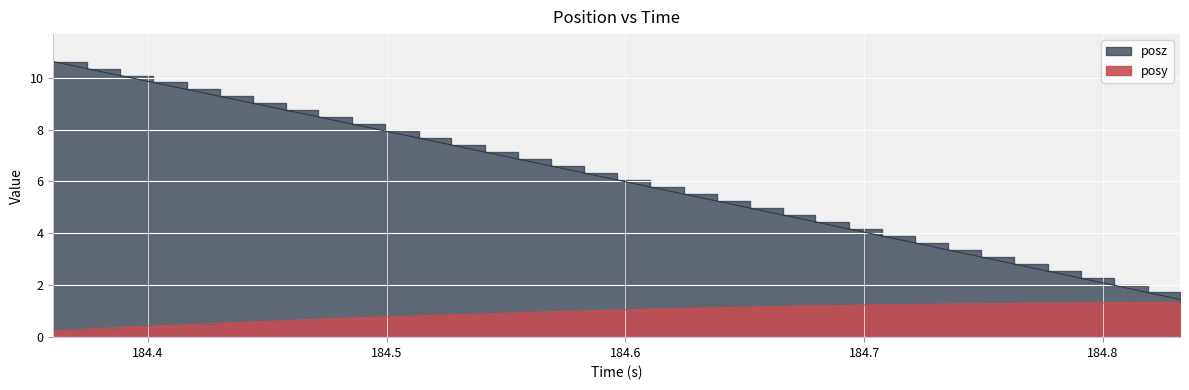

What are all the series names shown in the legend?

posy, posz